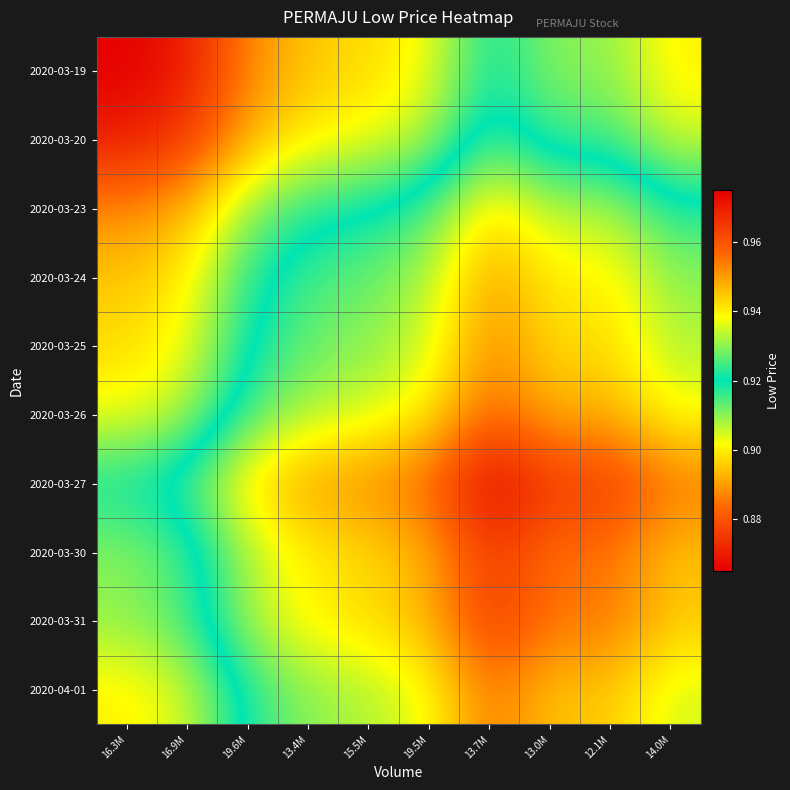

Reading left to right, transcribe all the data shown in this chart.

2020-03-19: 16.3M=0.9	16.9M=0.9	19.6M=0.9	13.4M=0.9	15.5M=0.9	19.5M=0.9	13.7M=0.9	13.0M=0.9	12.1M=0.9	14.0M=0.9
2020-03-20: 16.3M=0.9	16.9M=0.9	19.6M=0.9	13.4M=0.9	15.5M=0.9	19.5M=0.9	13.7M=0.9	13.0M=0.9	12.1M=0.9	14.0M=0.9
2020-03-23: 16.3M=0.9	16.9M=0.9	19.6M=0.9	13.4M=0.9	15.5M=0.9	19.5M=0.9	13.7M=0.9	13.0M=0.9	12.1M=0.9	14.0M=0.9
2020-03-24: 16.3M=0.9	16.9M=0.9	19.6M=0.9	13.4M=0.9	15.5M=0.9	19.5M=0.9	13.7M=0.9	13.0M=0.9	12.1M=0.9	14.0M=0.9
2020-03-25: 16.3M=0.9	16.9M=0.9	19.6M=0.9	13.4M=0.9	15.5M=0.9	19.5M=0.9	13.7M=1.0	13.0M=0.9	12.1M=0.9	14.0M=0.9
2020-03-26: 16.3M=0.9	16.9M=0.9	19.6M=0.9	13.4M=0.9	15.5M=0.9	19.5M=0.9	13.7M=1.0	13.0M=0.9	12.1M=0.9	14.0M=0.9
2020-03-27: 16.3M=0.9	16.9M=0.9	19.6M=0.9	13.4M=0.9	15.5M=1.0	19.5M=1.0	13.7M=1.0	13.0M=1.0	12.1M=1.0	14.0M=1.0
2020-03-30: 16.3M=0.9	16.9M=0.9	19.6M=0.9	13.4M=0.9	15.5M=0.9	19.5M=0.9	13.7M=1.0	13.0M=1.0	12.1M=1.0	14.0M=0.9
2020-03-31: 16.3M=0.9	16.9M=0.9	19.6M=0.9	13.4M=0.9	15.5M=0.9	19.5M=0.9	13.7M=1.0	13.0M=1.0	12.1M=1.0	14.0M=0.9
2020-04-01: 16.3M=0.9	16.9M=0.9	19.6M=0.9	13.4M=0.9	15.5M=0.9	19.5M=0.9	13.7M=1.0	13.0M=0.9	12.1M=0.9	14.0M=0.9